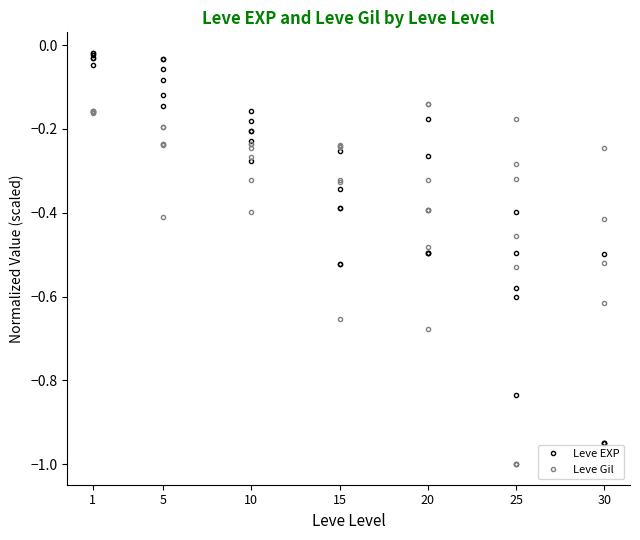

True or false: Leve EXP has more than 0 interior local peaks.

True